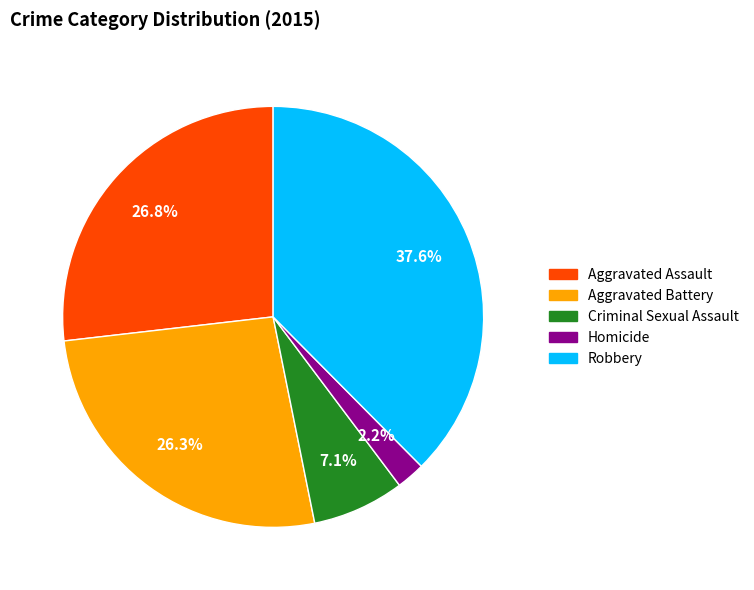

To the nearest percent, what is the difference between the Aggravated Battery and Robbery slice percentages?

11%